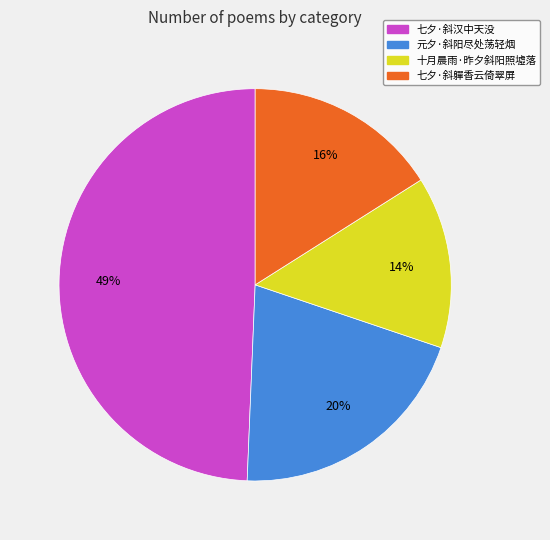

Is the sum of 十月晨雨·昨夕斜阳照墟落 and 七夕·斜軃香云倚翠屏 greater than half?

No